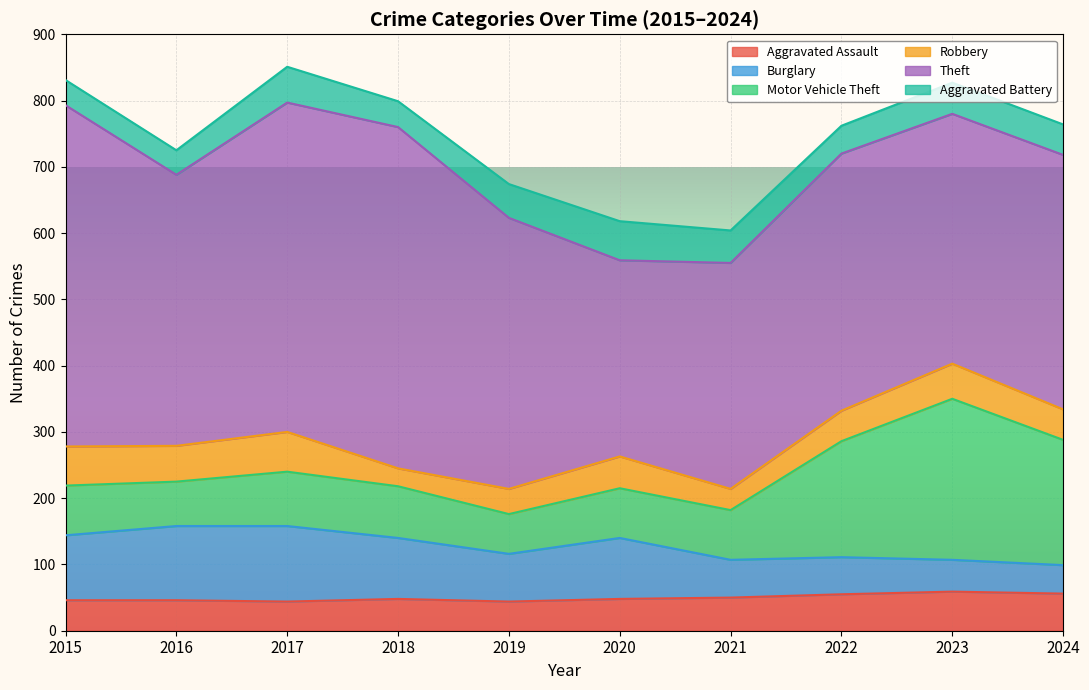

Reading left to right, extract all data points from this chart.

Aggravated Assault: 46	46	44	48	44	48	50	55	59	56
Burglary: 98	112	114	92	72	92	57	56	48	43
Motor Vehicle Theft: 75	67	82	78	60	75	75	175	243	189
Robbery: 59	54	60	27	38	48	32	46	53	46
Theft: 515	409	497	515	409	296	341	388	377	384
Aggravated Battery: 38	37	54	39	51	59	49	42	47	46